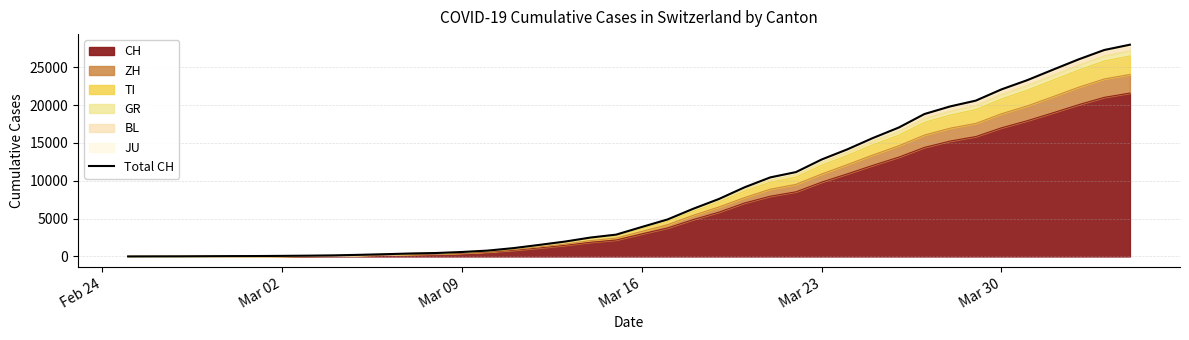

What is the greatest value displayed?

27979